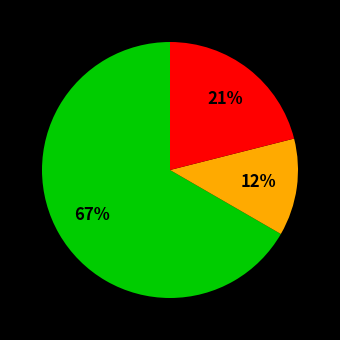

Is there a majority slice in this chart?

Yes